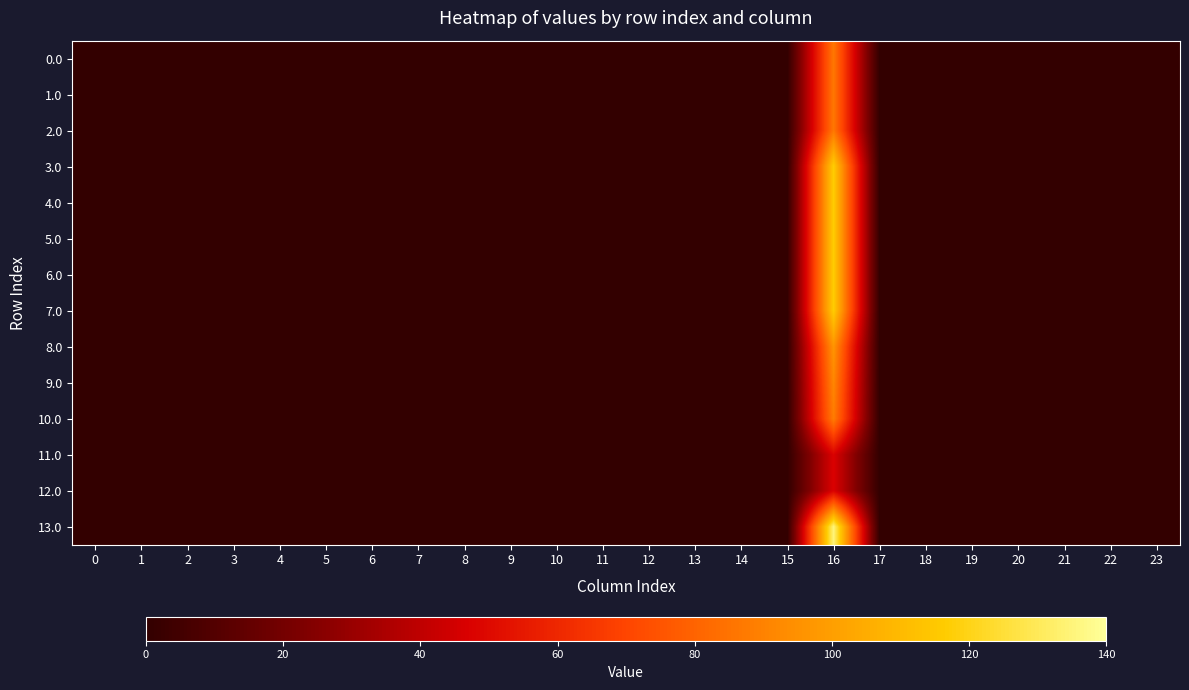

Which series has the largest range (max minus min)?

row_13